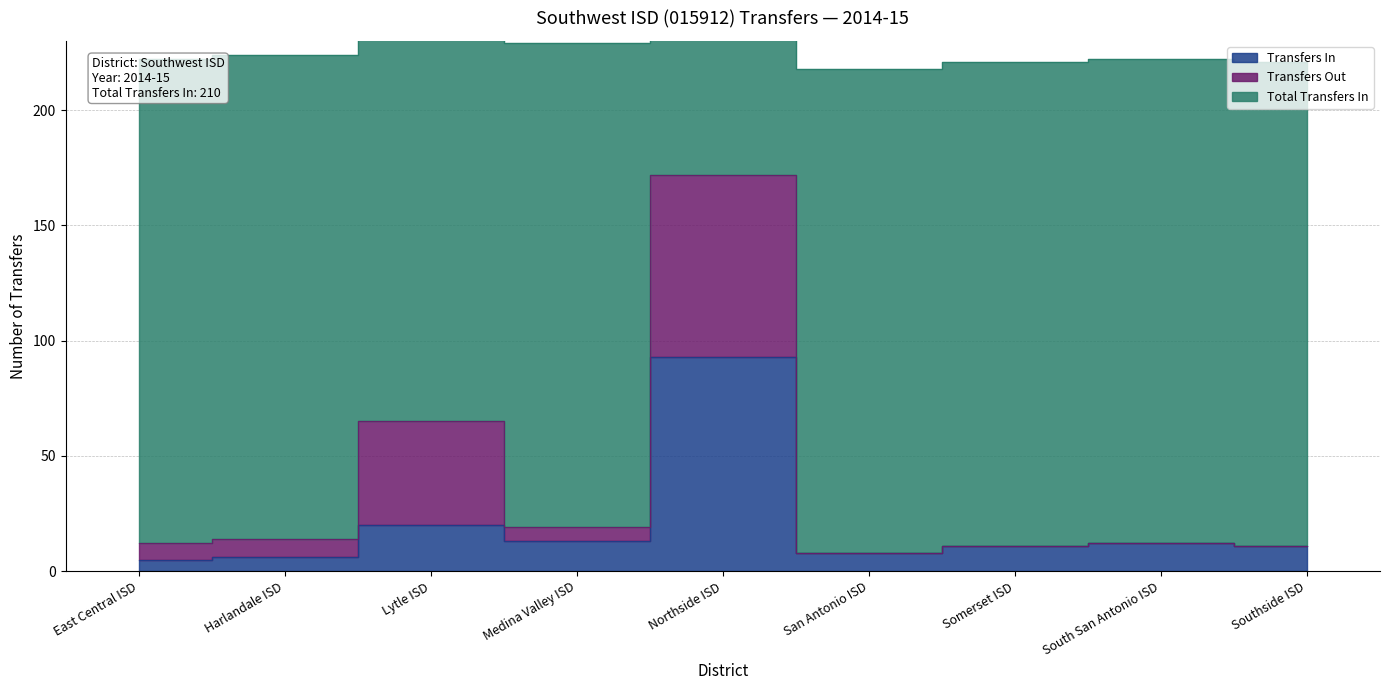

True or false: Transfers Out and Total Transfers In cross at least once.

False